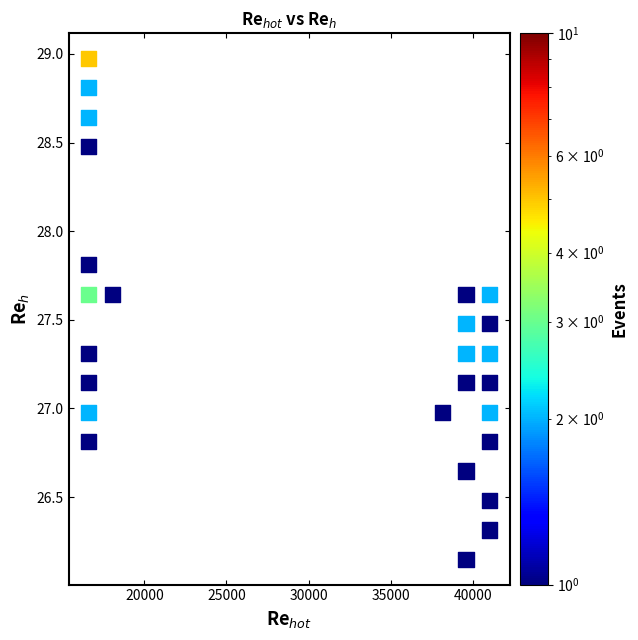

What is the range of Y values (max minus min)?

2.8